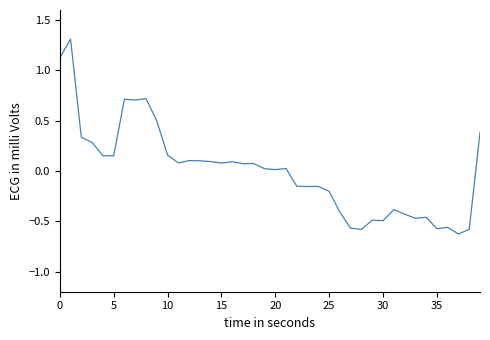

What is the maximum value shown in the chart?

1.3